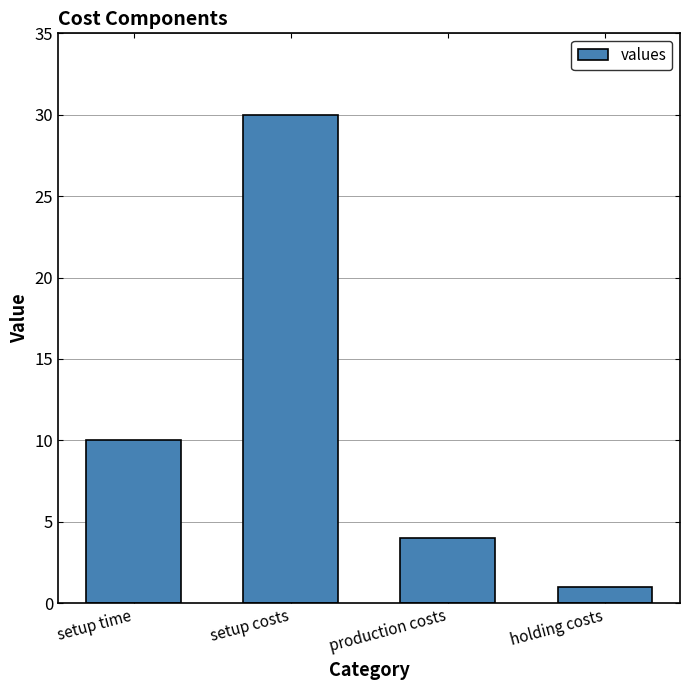

What is the minimum value shown in the chart?

1